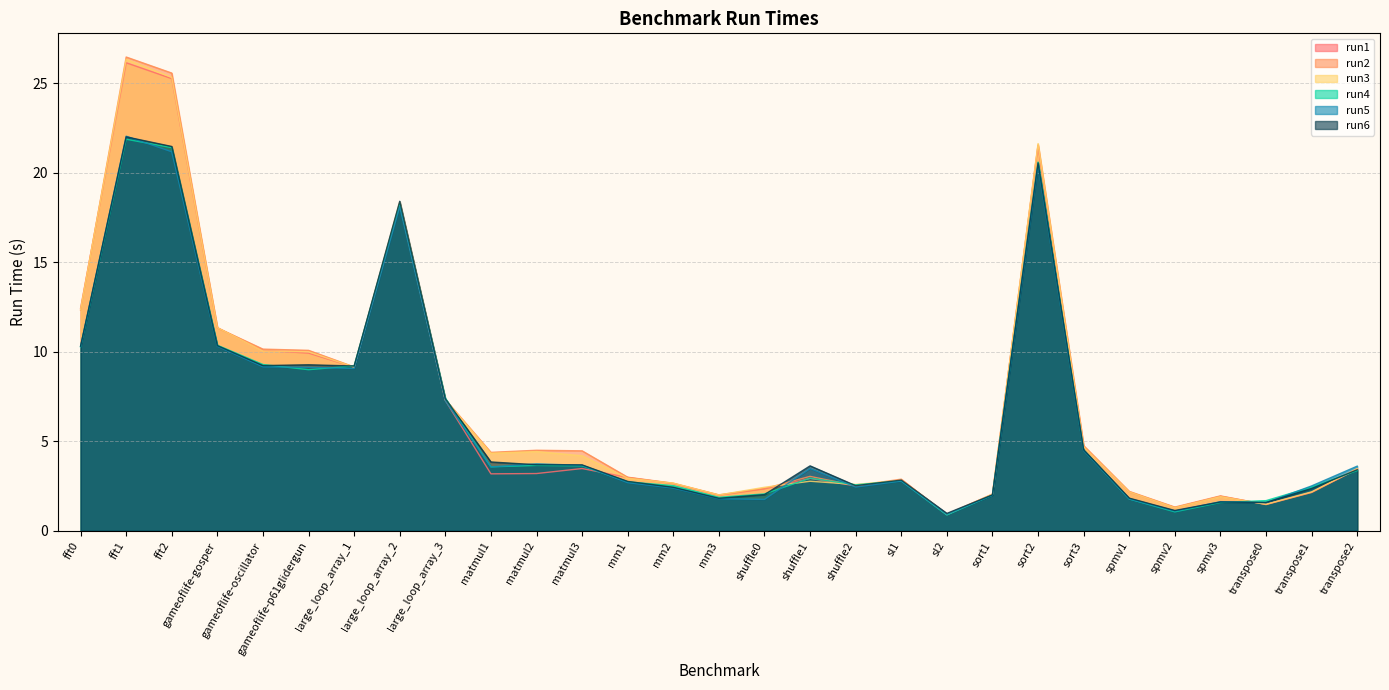

The value of run6 at shuffle1 is 3.6. True or false?

True